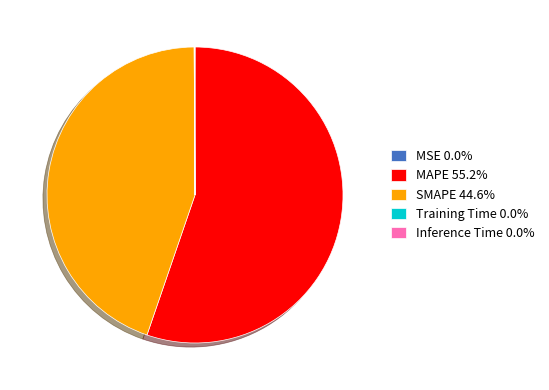

Is it true that MAPE is 45% of the pie?

False